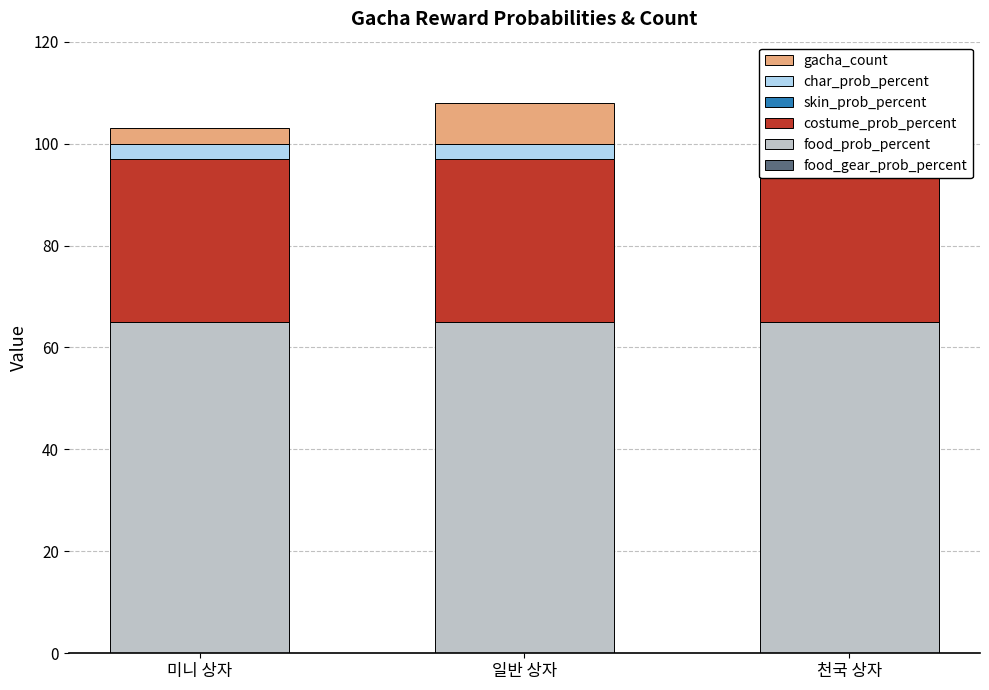

What is the minimum value for char_prob_percent?

3